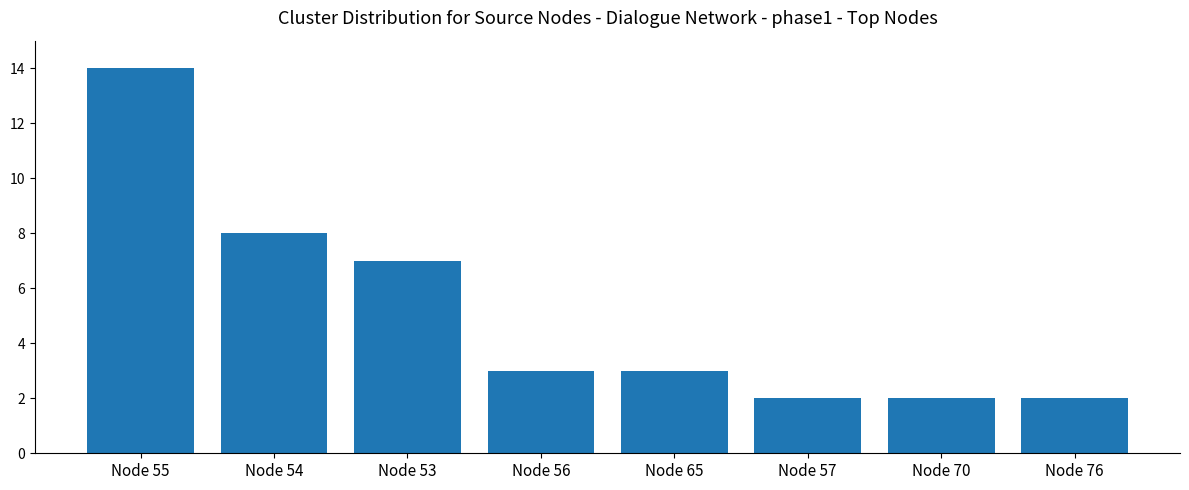

How many data points does each series have?

8